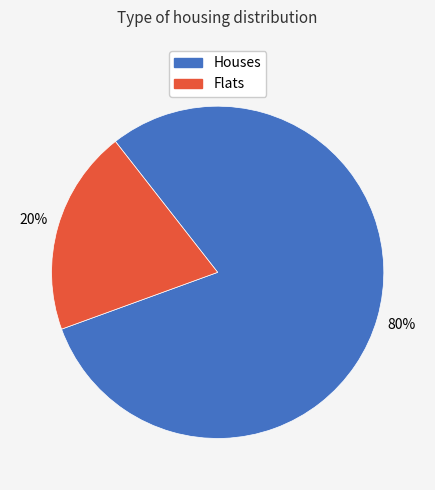

To the nearest percent, what is the difference between the largest and smallest slice percentages?

60%